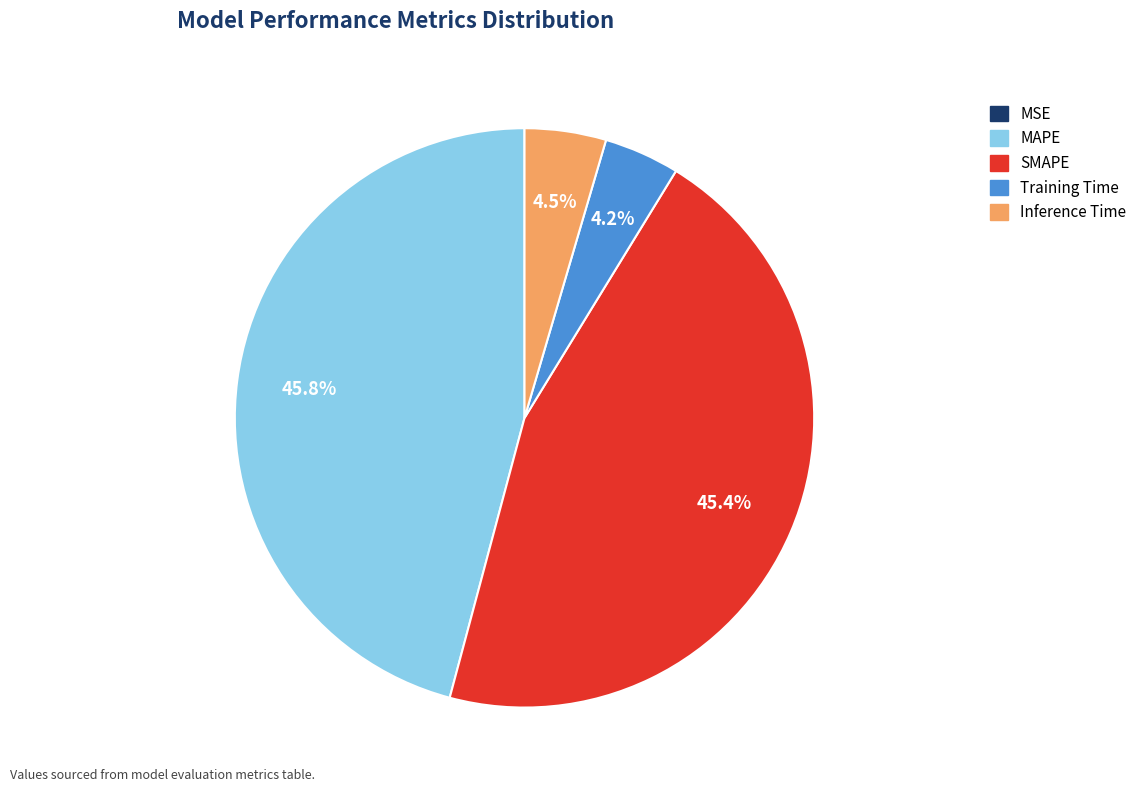

What is the ratio of the value at Training Time to the value at MAPE?

0.1